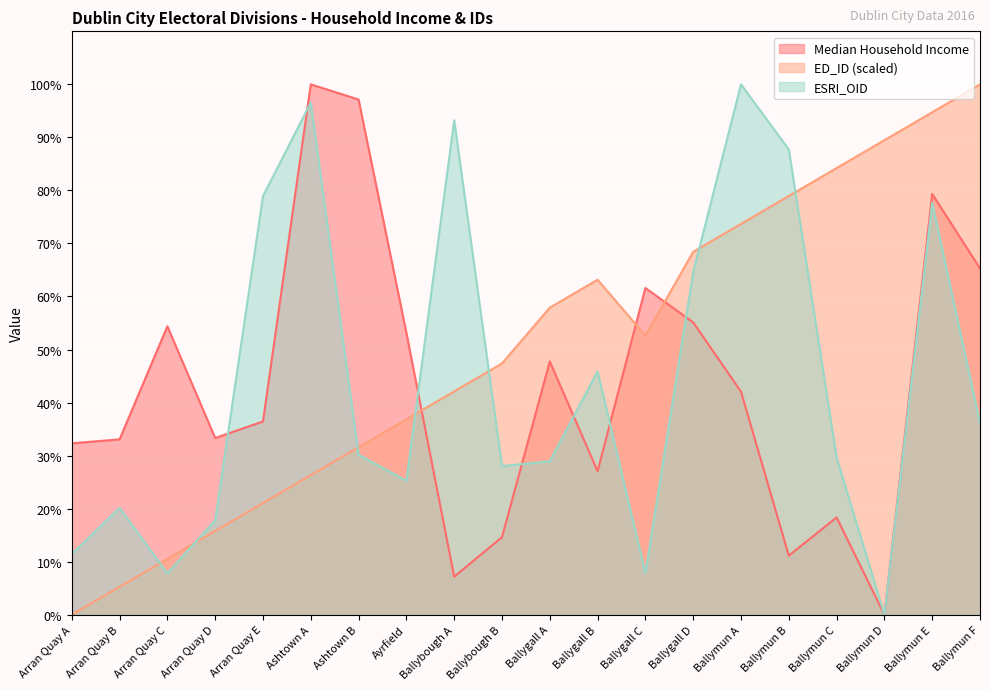

How many lines are shown in the chart?

3